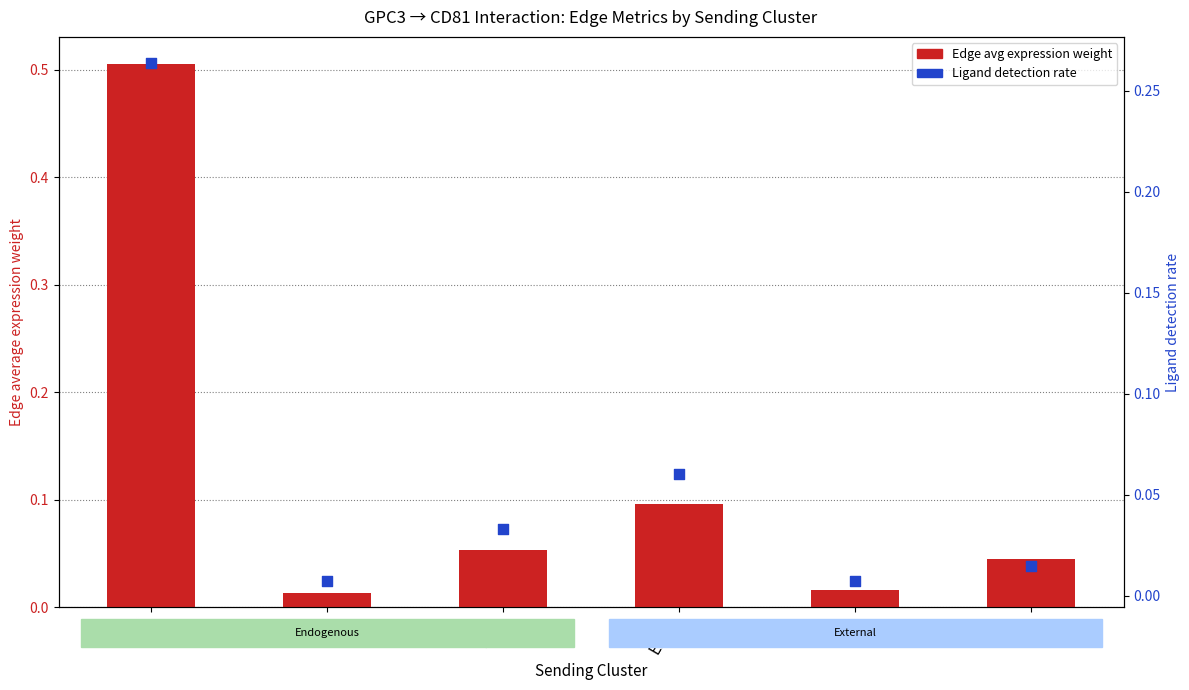

What are all the series names shown in the legend?

Edge avg expression weight, Ligand detection rate